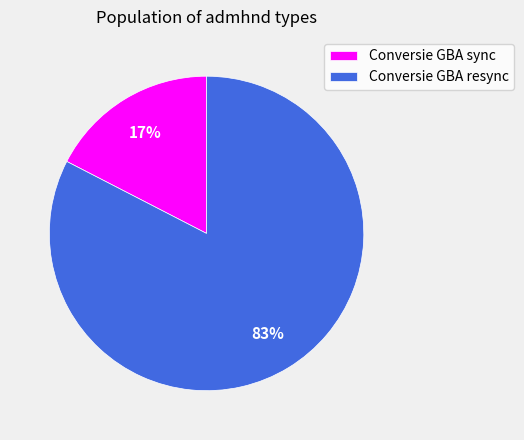

To the nearest percent, what portion does Conversie GBA resync represent?

83%